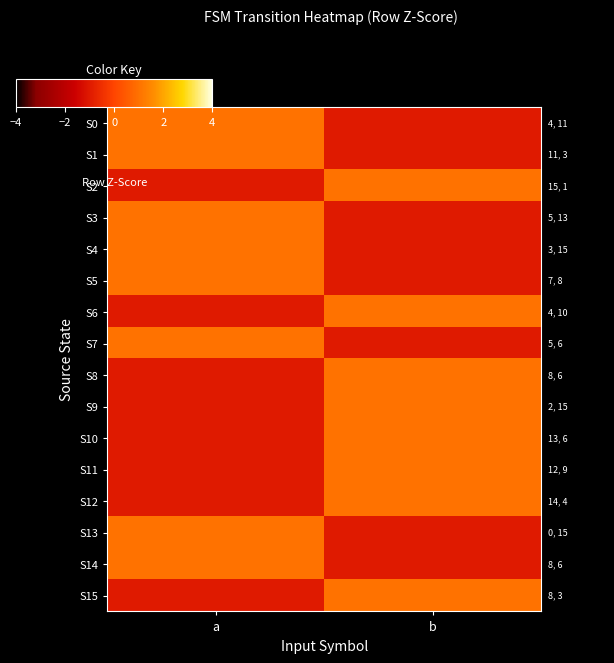

How many series are shown in this chart?

16